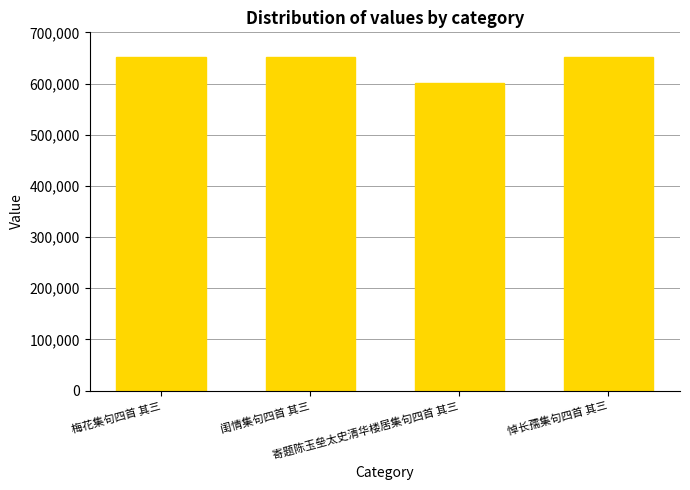

What is the maximum value shown in the chart?

652584